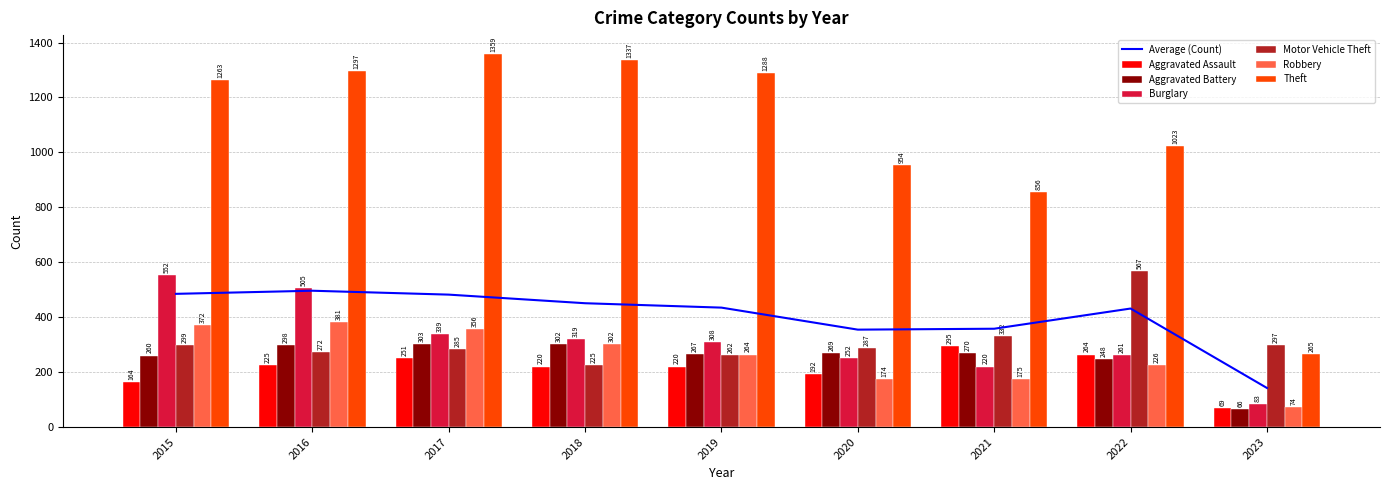

What is the sum of the Theft values at 2016 and 2021?

2153